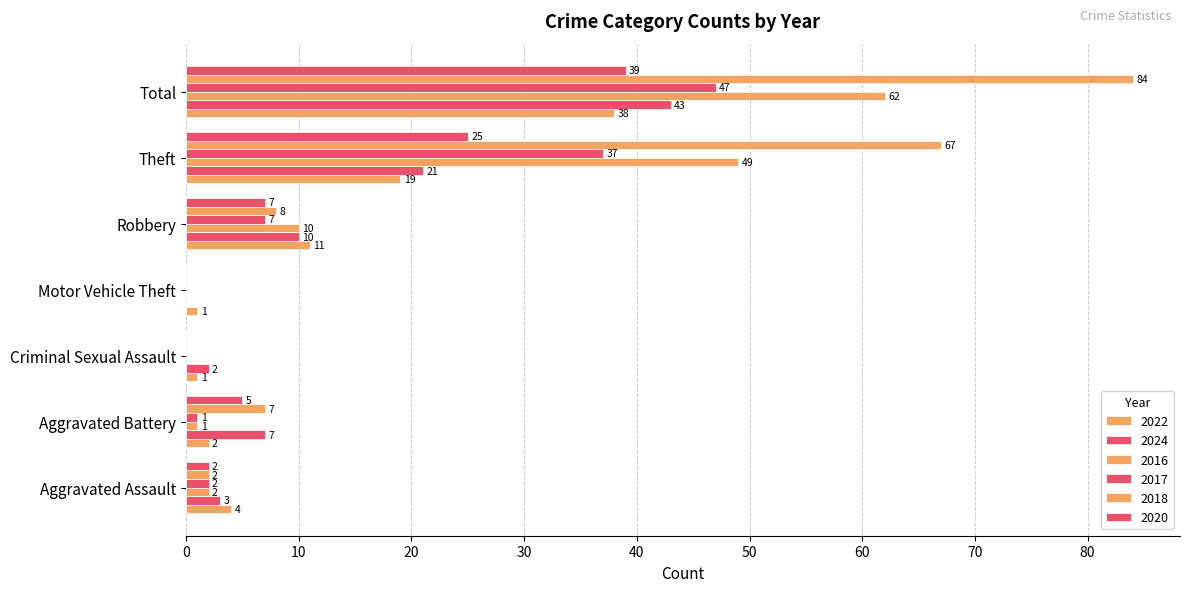

Which category has the highest value in the 2017 series?

Total